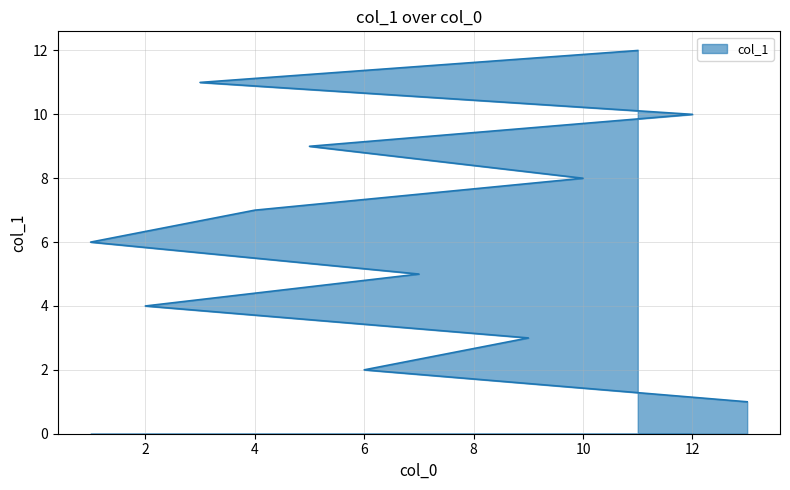

Where is the data nearest to the value 6?

1